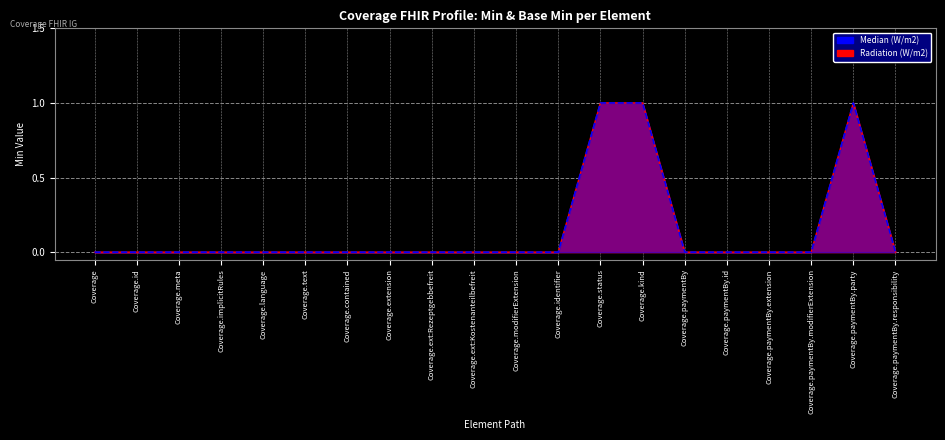

Reading right to left, transcribe all the data shown in this chart.

Radiation (W/m2): 0	1	0	0	0	0	1	1	0	0	0	0	0	0	0	0	0	0	0	0
Median (W/m2): 0	1	0	0	0	0	1	1	0	0	0	0	0	0	0	0	0	0	0	0